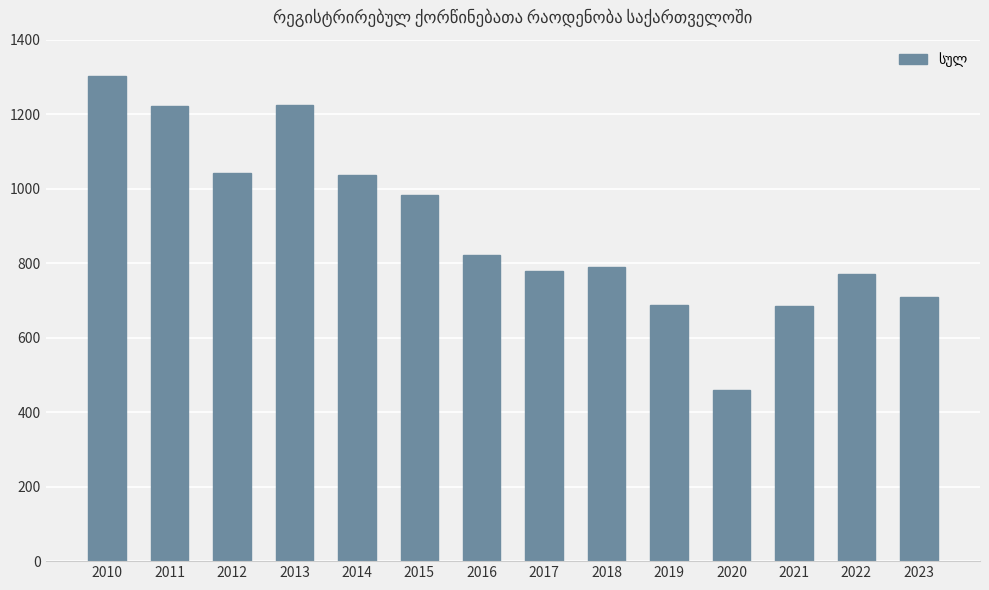

Read the value at 2021, to the nearest 50.

700